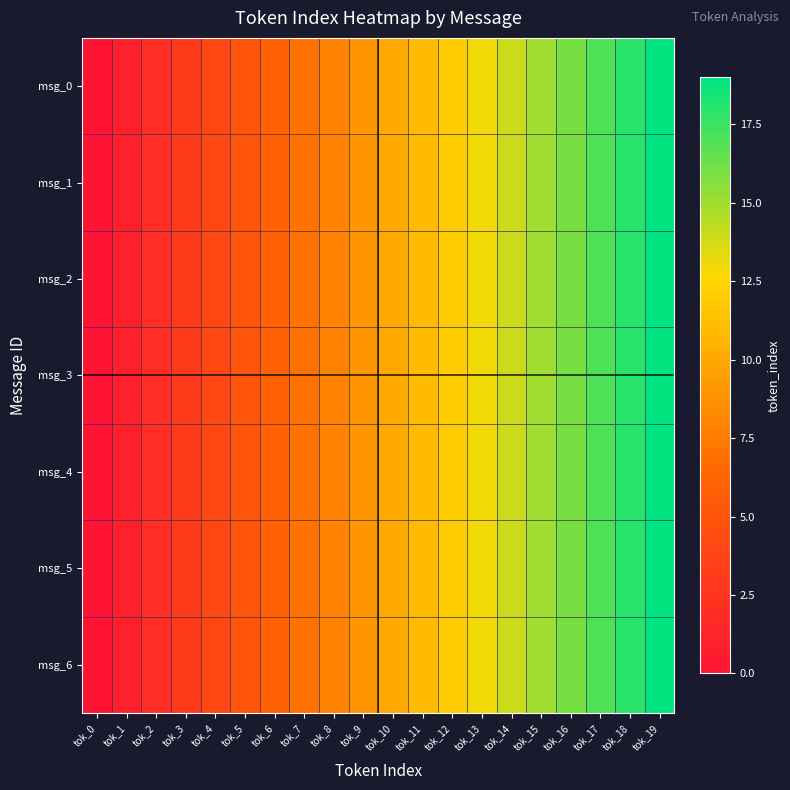

Which series has the largest total across all categories?

msg_0